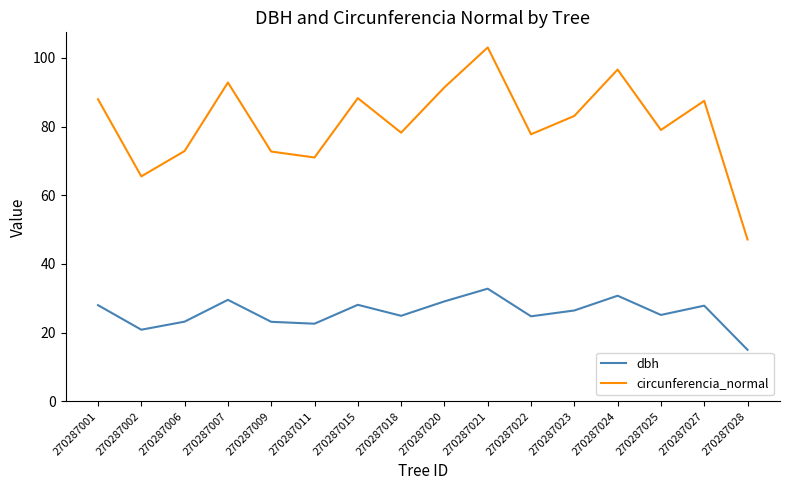

How many lines are shown in the chart?

2